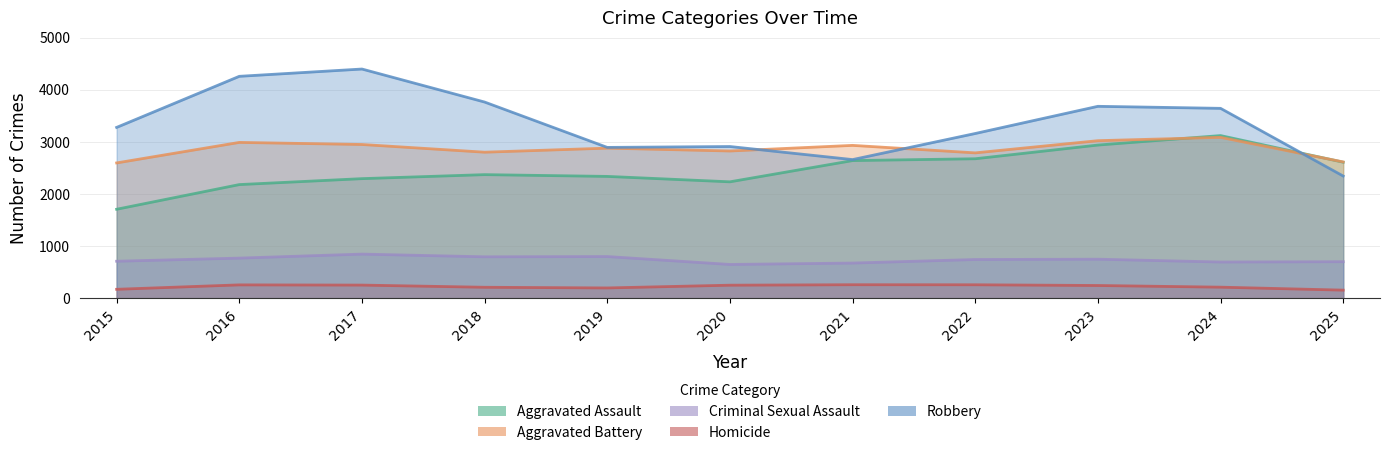

How many categories are shown in the chart?

11